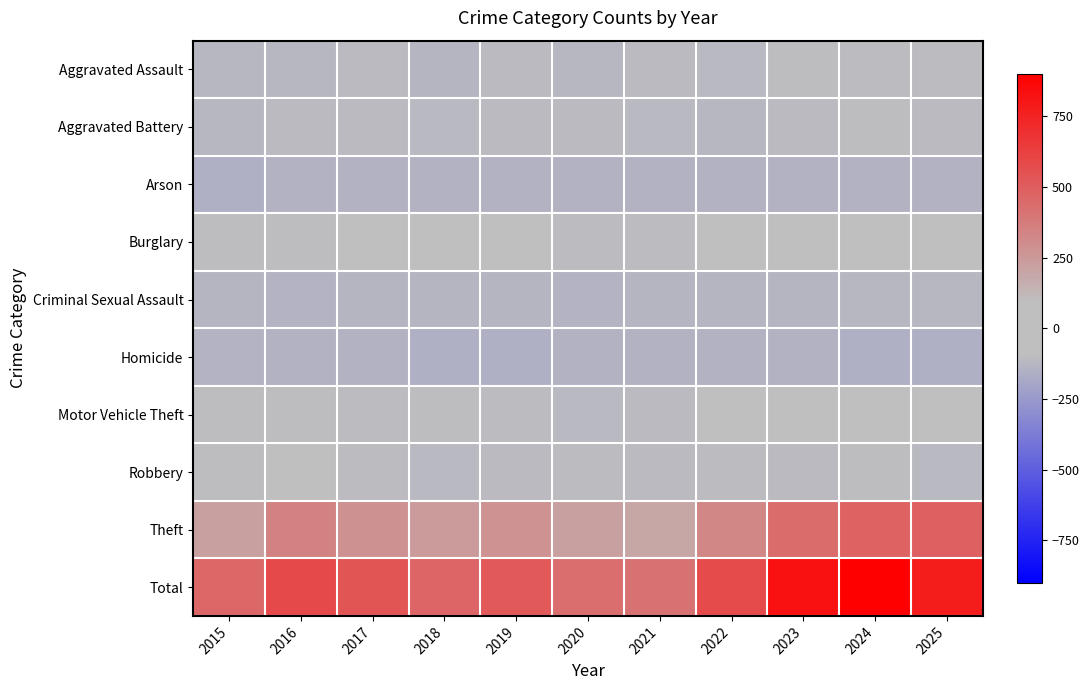

What is the difference between the highest and lowest values at 2023?

976.0